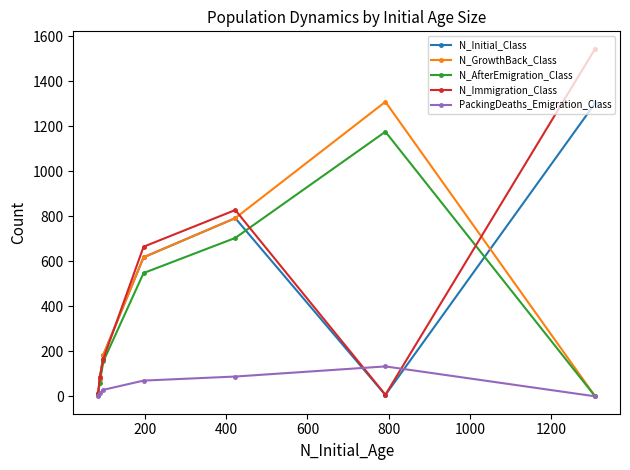

True or false: PackingDeaths_Emigration_Class and N_GrowthBack_Class intersect in this chart.

False